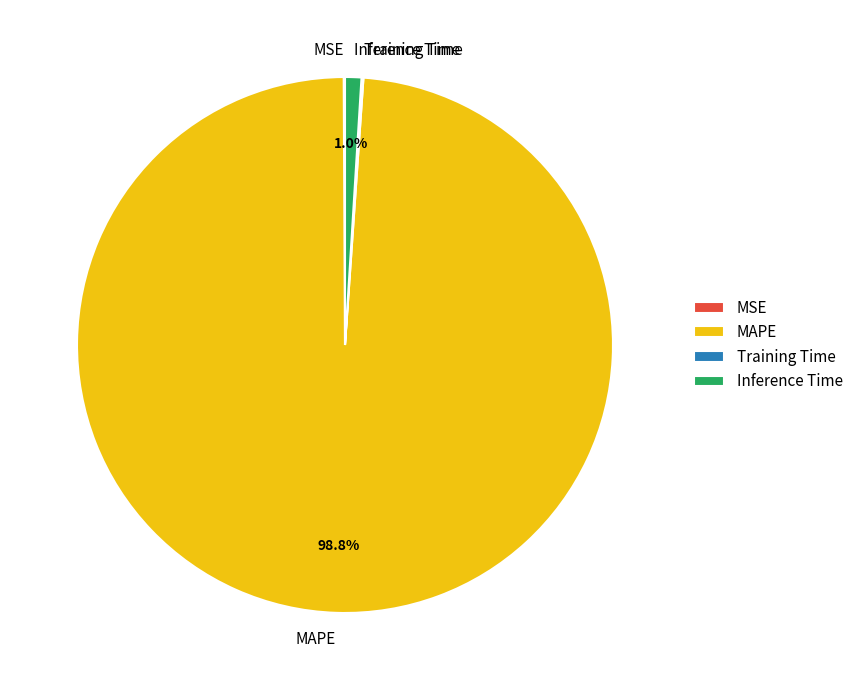

What is the largest slice in the pie chart?

MAPE